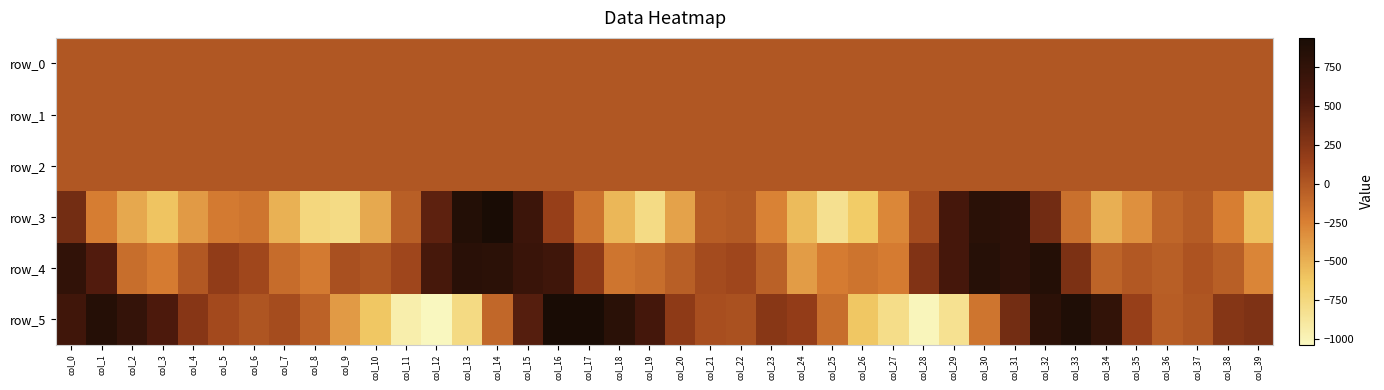

Rank the categories by row_1 value from highest to lowest.

col_17, col_1, col_18, col_34, col_33, col_2, col_16, col_35, col_19, col_3, col_0, col_23, col_36, col_38, col_22, col_39, col_32, col_4, col_24, col_37, col_6, col_7, col_5, col_20, col_21, col_15, col_8, col_25, col_31, col_9, col_14, col_26, col_30, col_10, col_28, col_13, col_27, col_29, col_11, col_12